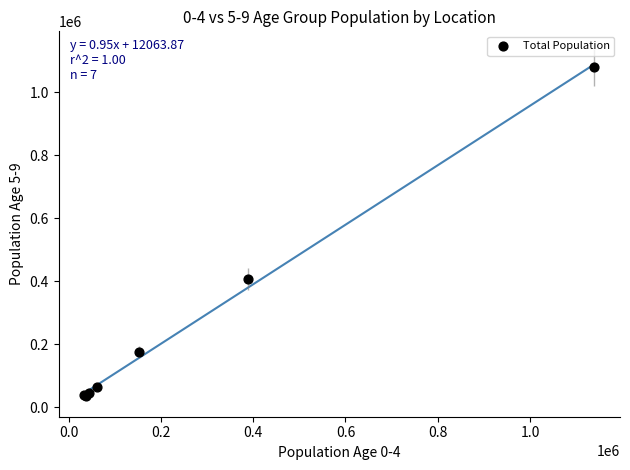

What Y value in the scatter plot is closest to 556319?

406508